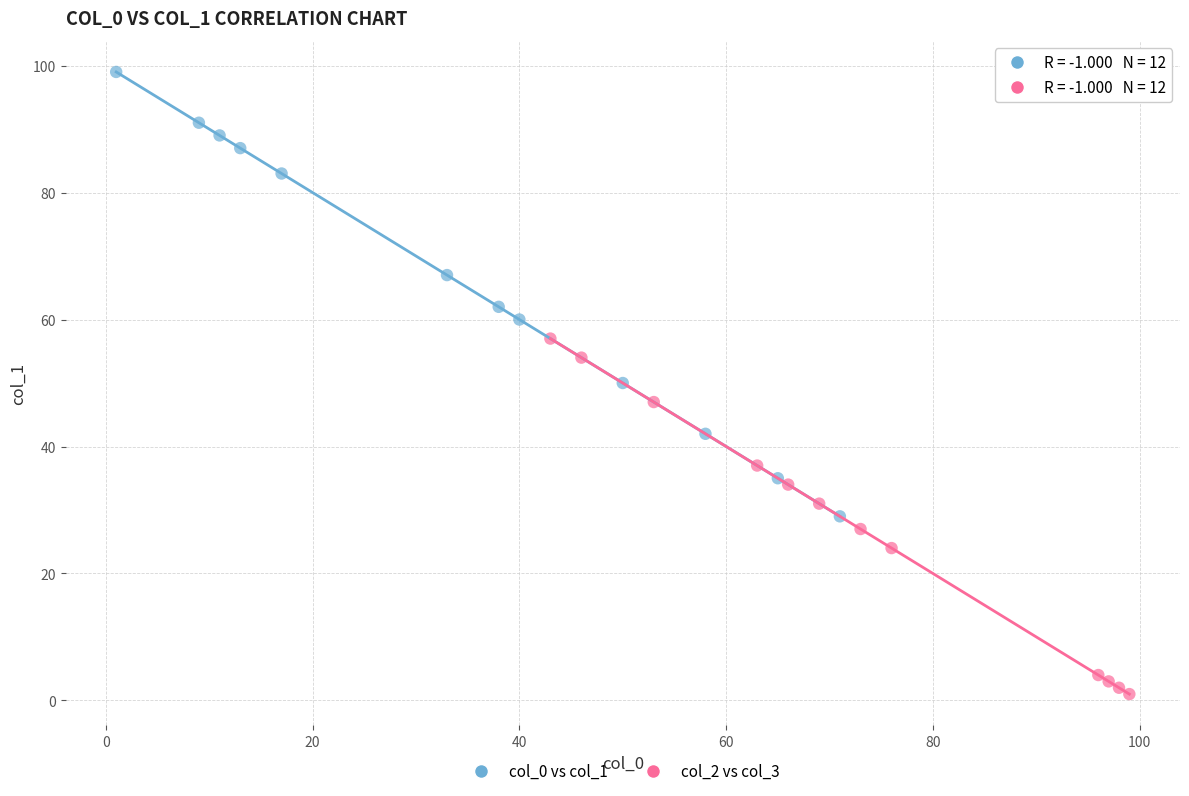

Which series contains the highest Y value?

col_0 vs col_1